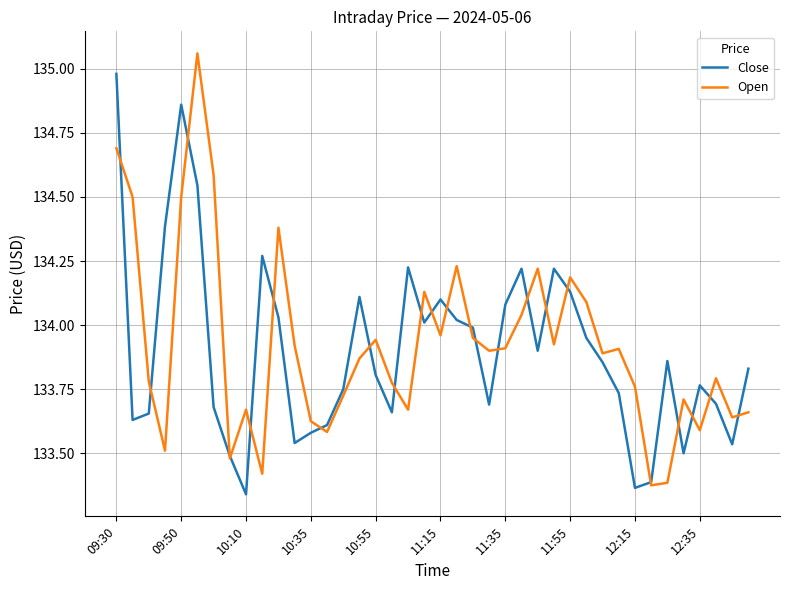

What is the greatest value displayed?

135.1